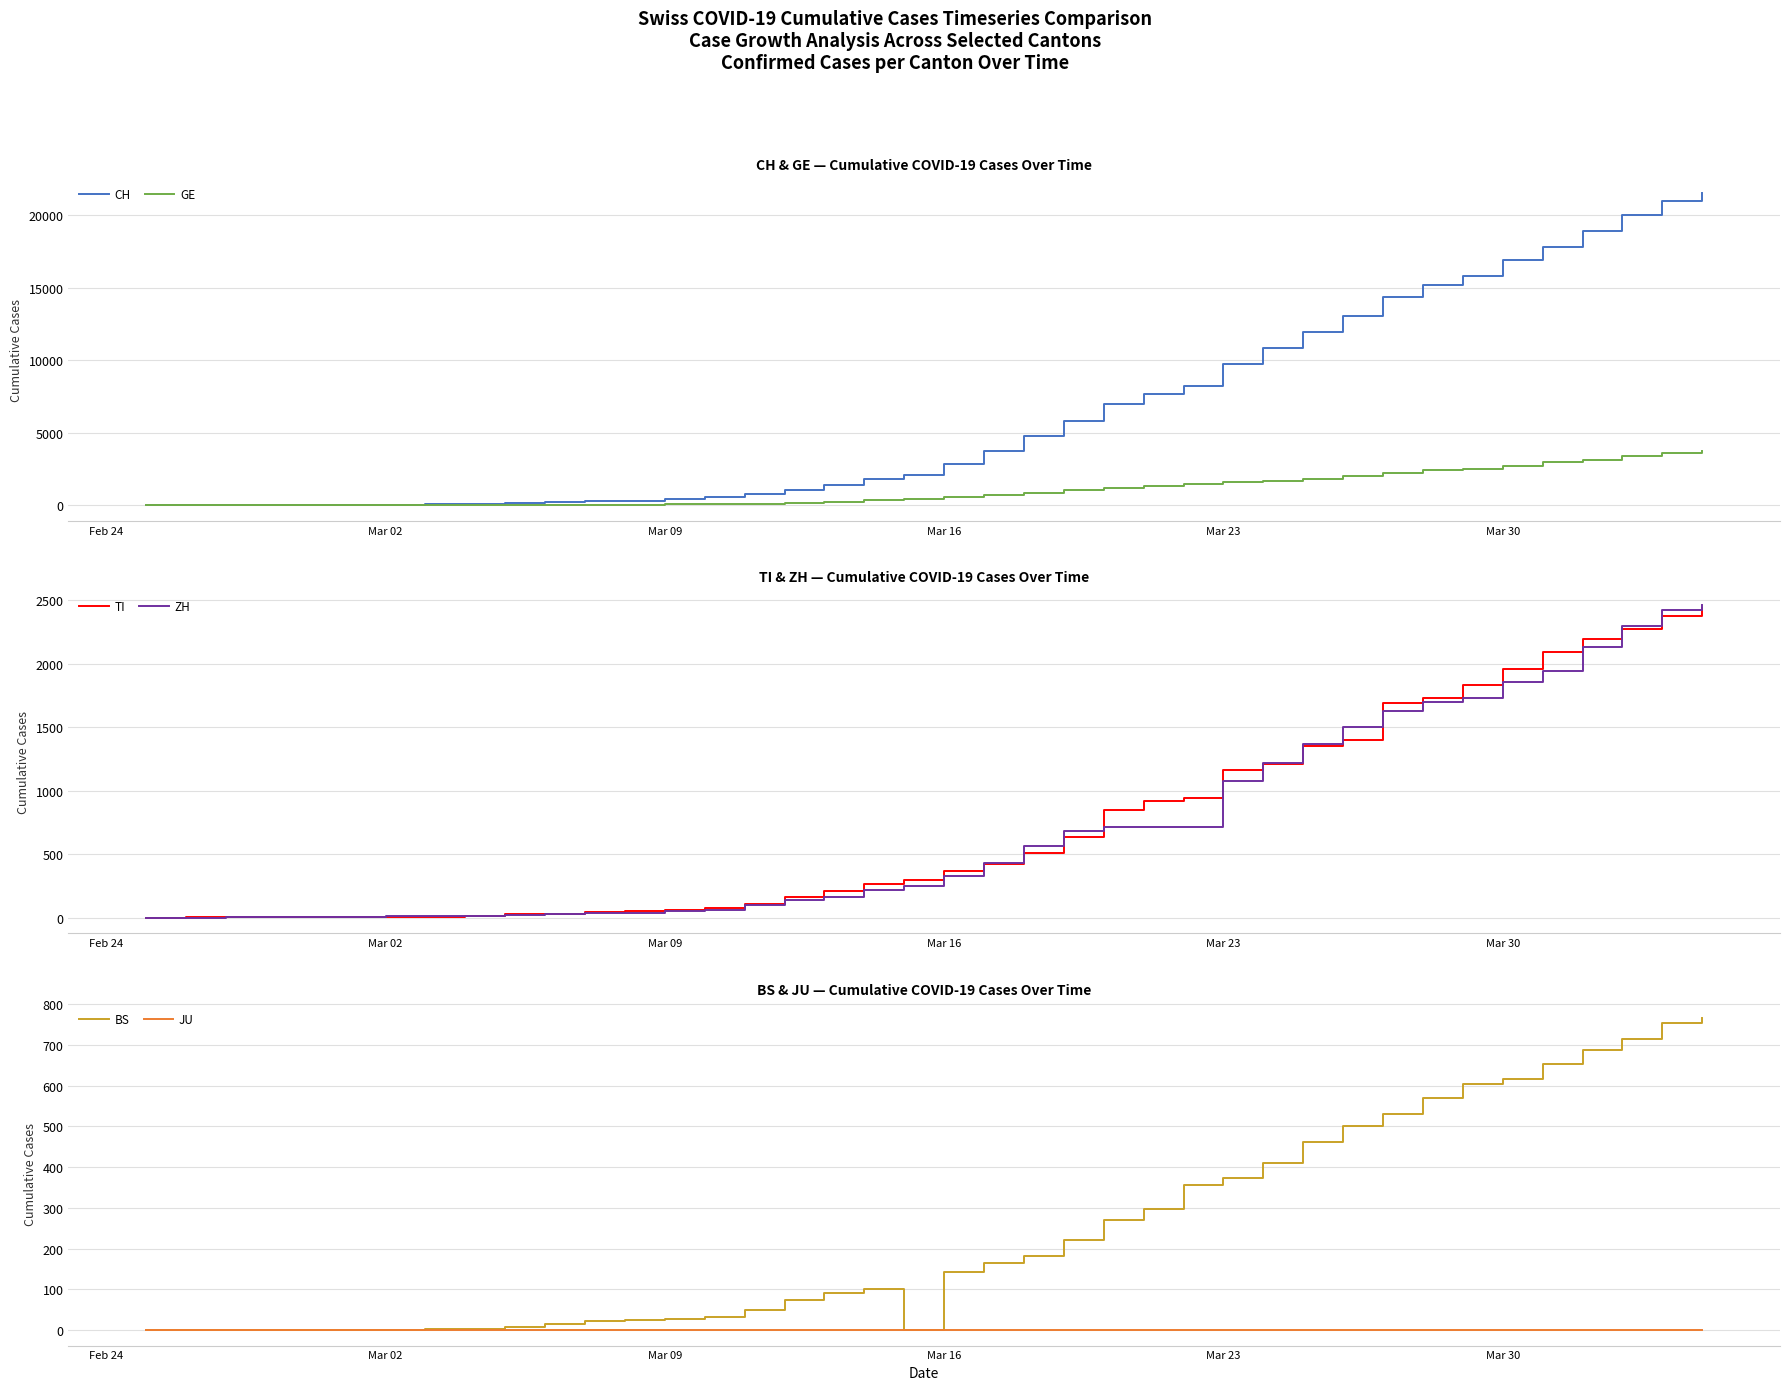

Rank the series by their maximum value, from highest to lowest.

CH, GE, ZH, TI, BS, JU